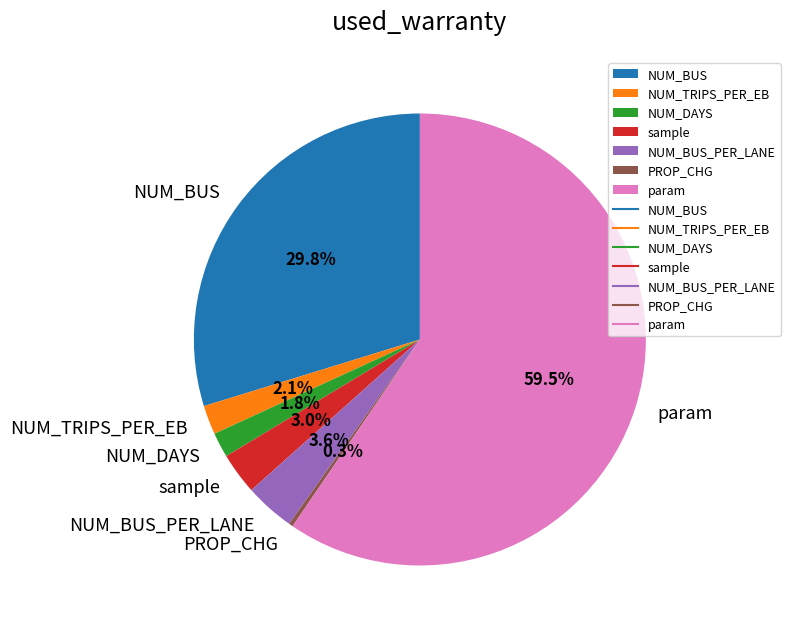

Combined, do NUM_DAYS and PROP_CHG account for over 50%?

No